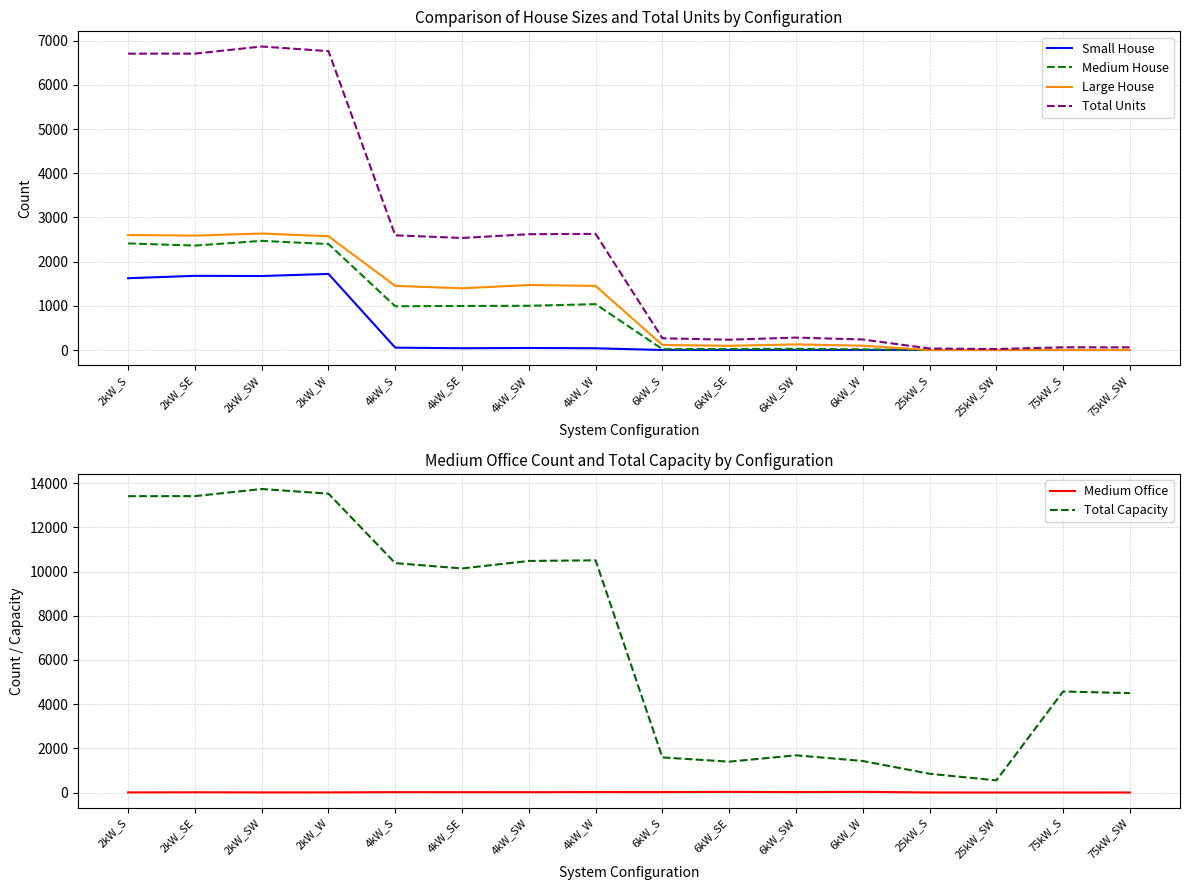

At which category does Large House reach its first local valley?

2kW_SE